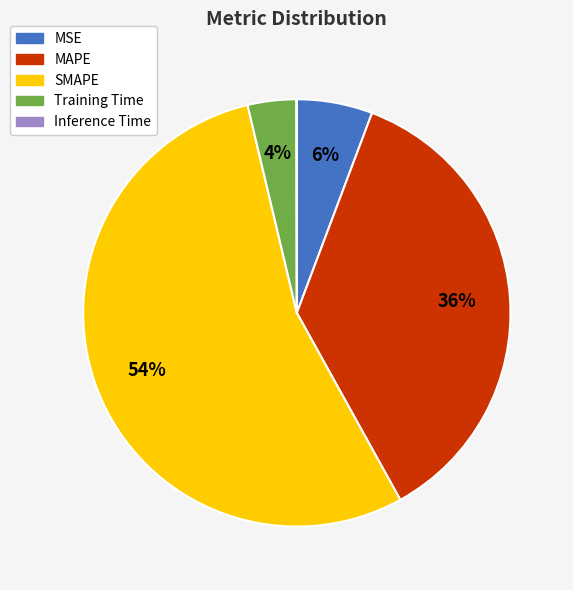

To the nearest percent, what is the difference between the MAPE and SMAPE slice percentages?

18%